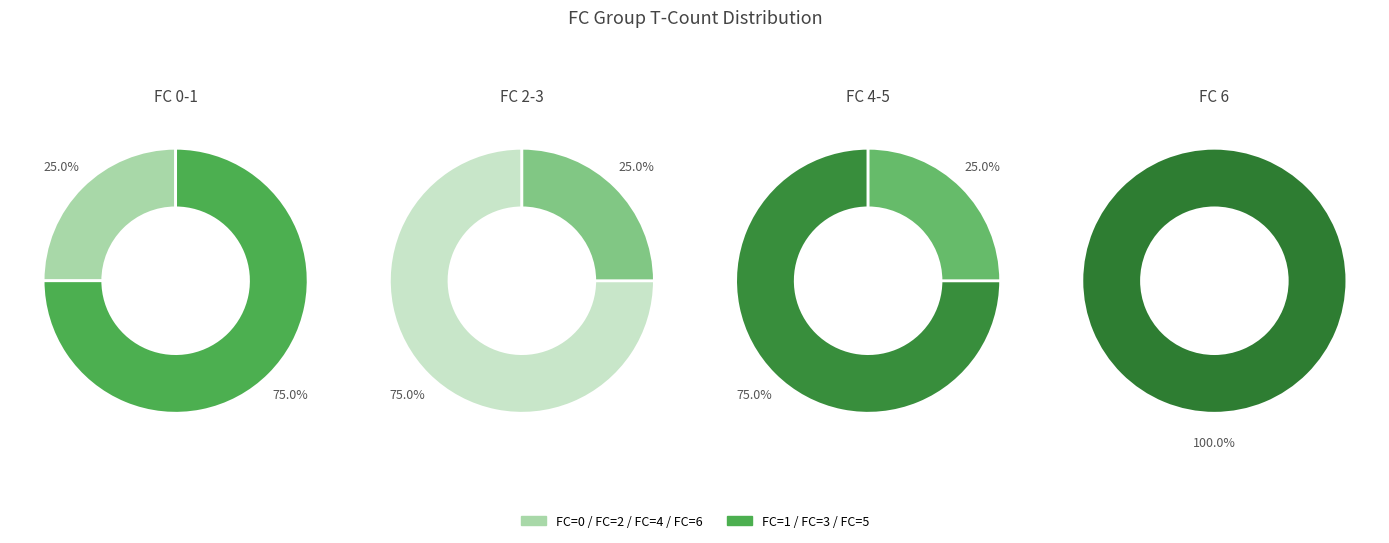

The 1 slice represents 40% of the pie. True or false?

False